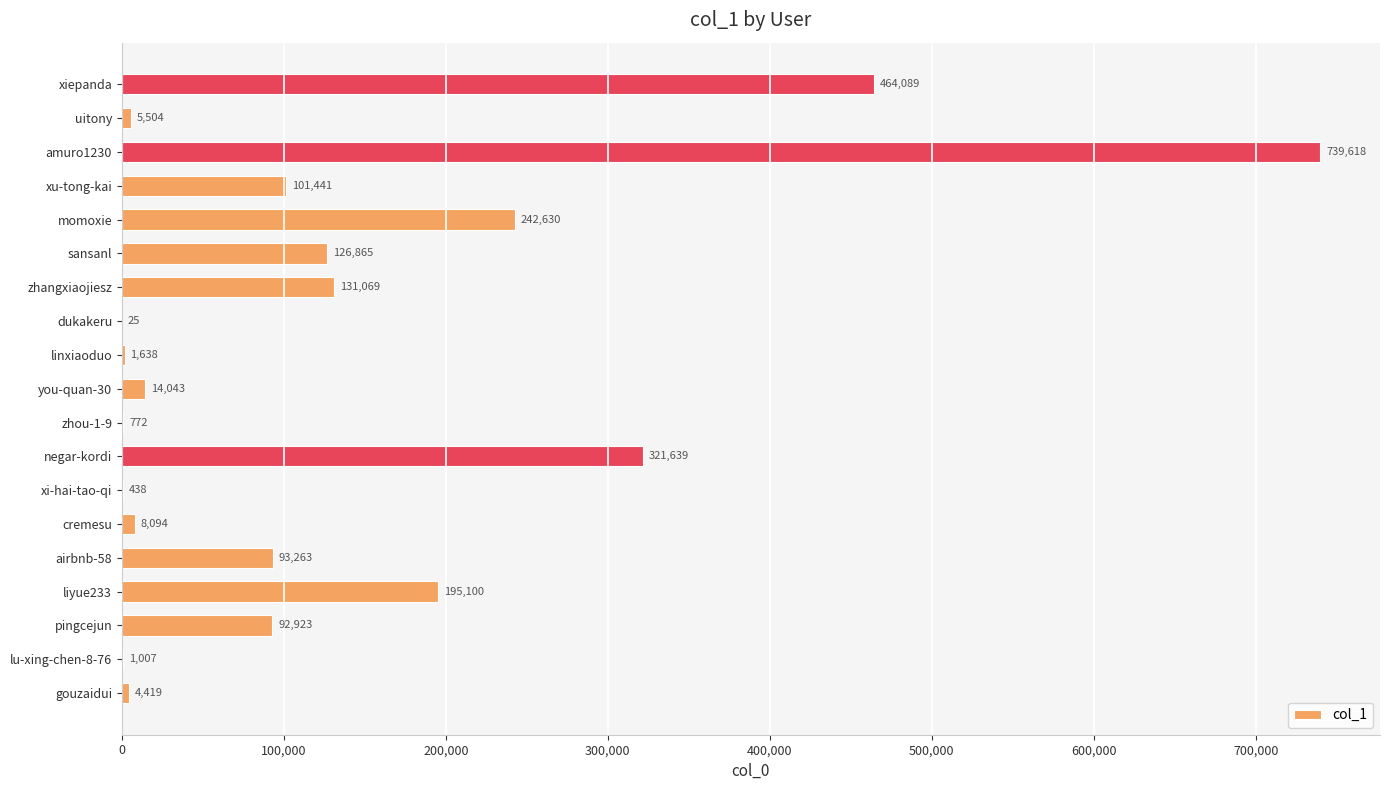

What is the sum of all values?

2544577